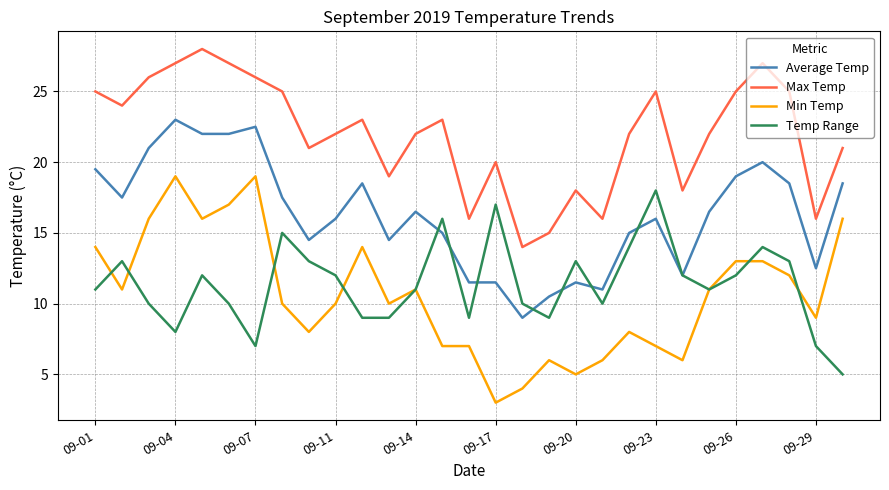

What is the maximum value shown in the chart?

28.0